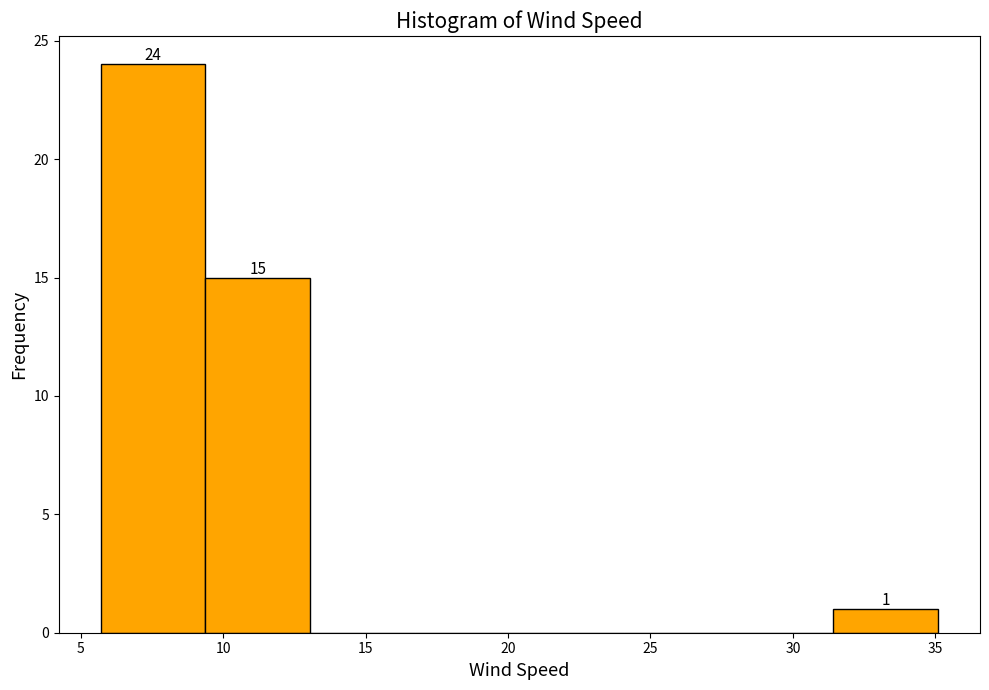

Which range on the x-axis has the tallest bar?

5.5 to 9.5